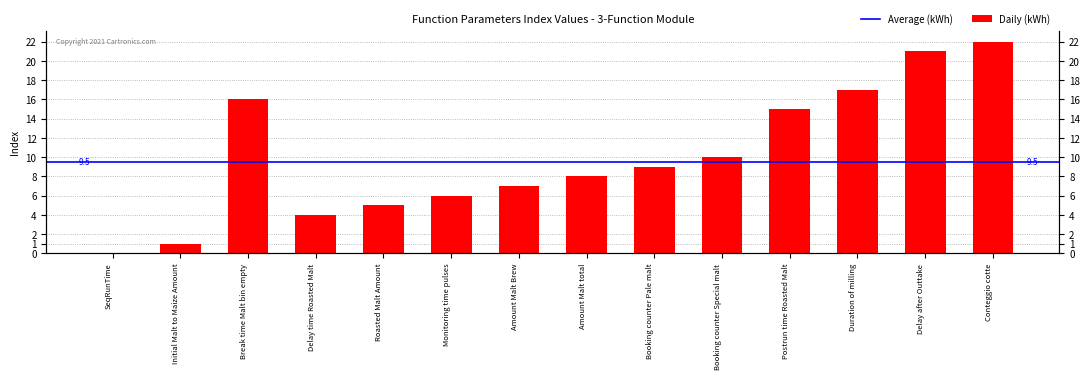

What is the label of the 13th bar from the right?

Initial Malt to Maize Amount